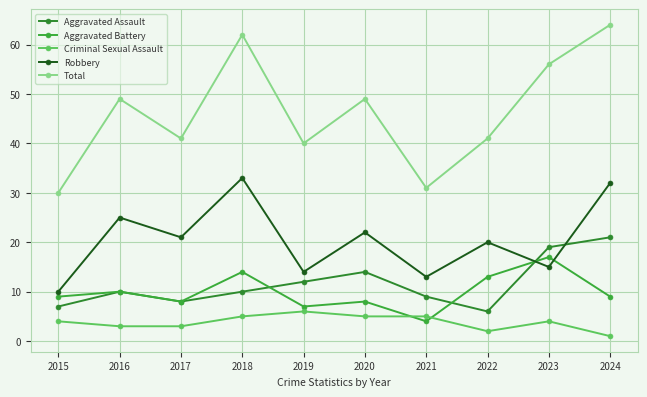

What is the minimum value shown in the chart?

1